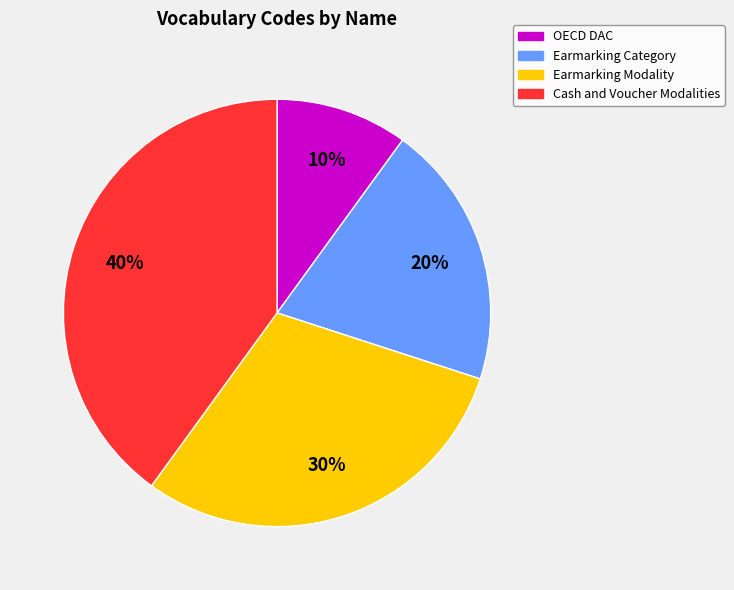

Between Cash and Voucher Modalities and Earmarking Modality, which is larger?

Cash and Voucher Modalities